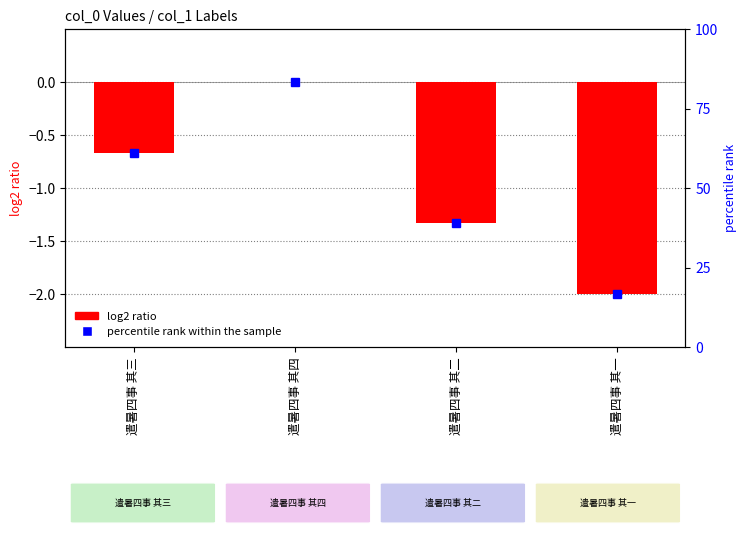

What is the change in value from 遣暑四事 其四 to 遣暑四事 其二?

-1.3